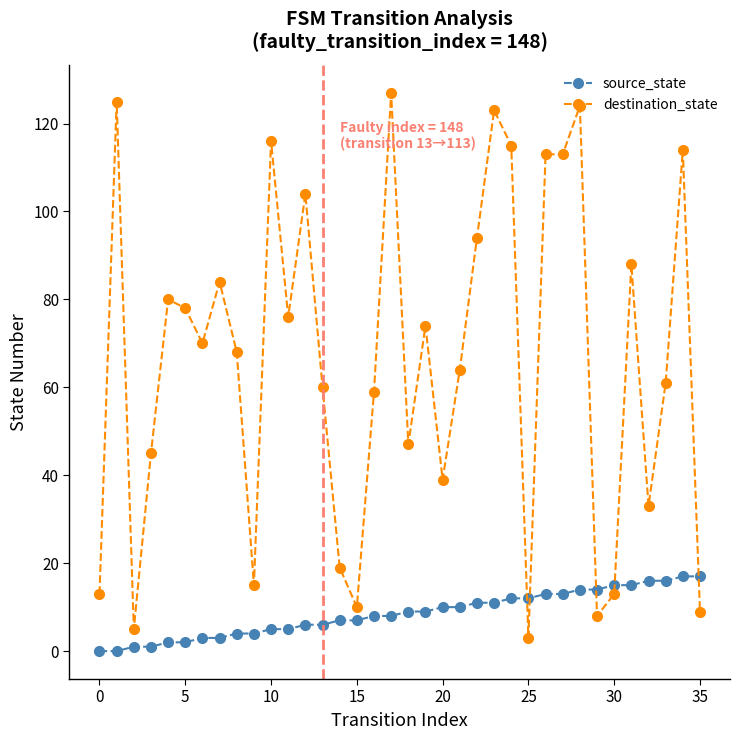

How many lines are shown in the chart?

2